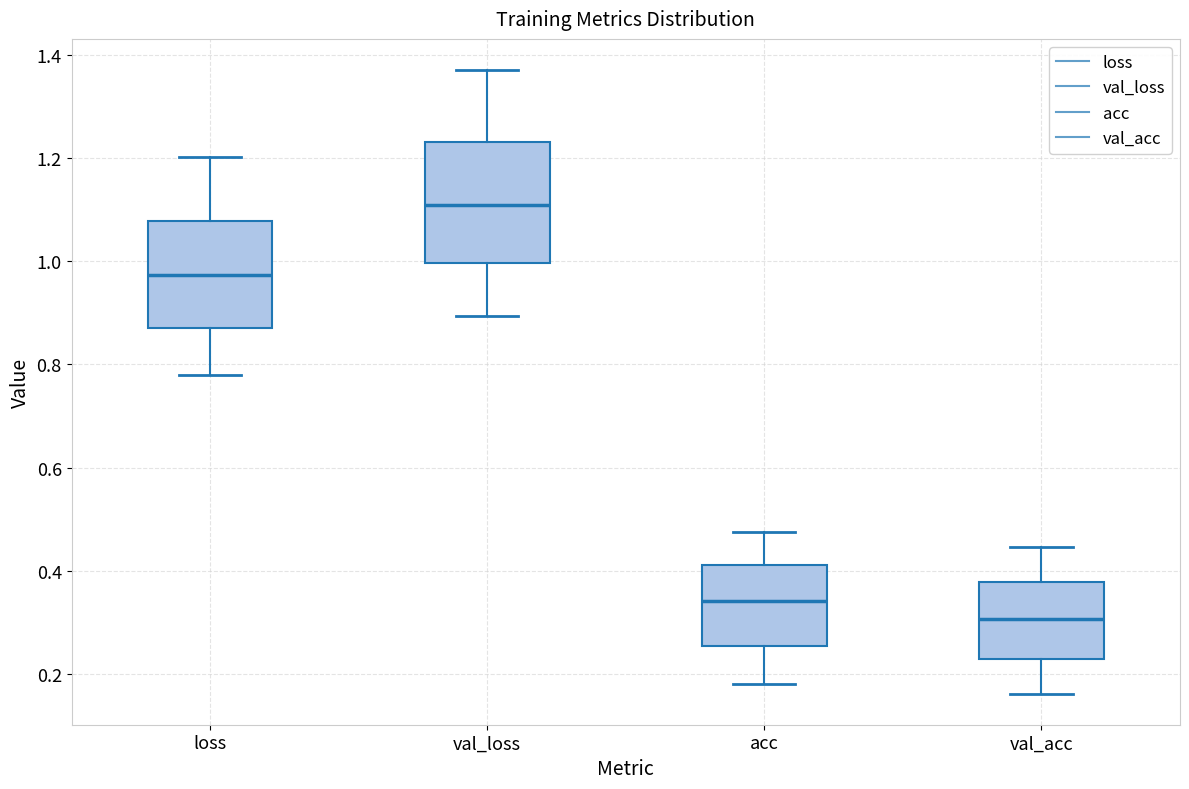

Which box has the highest median line?

val_loss